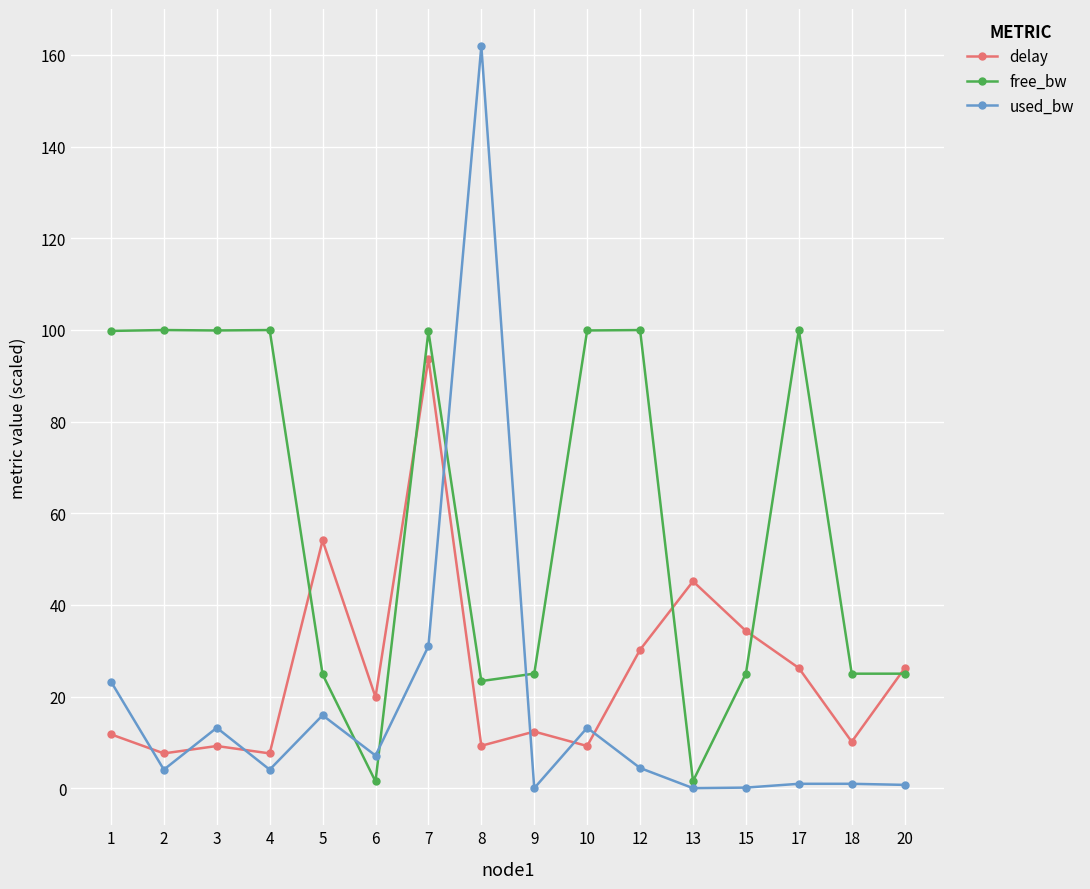

What is the value of the delay point at the 6th from the left?

19.9